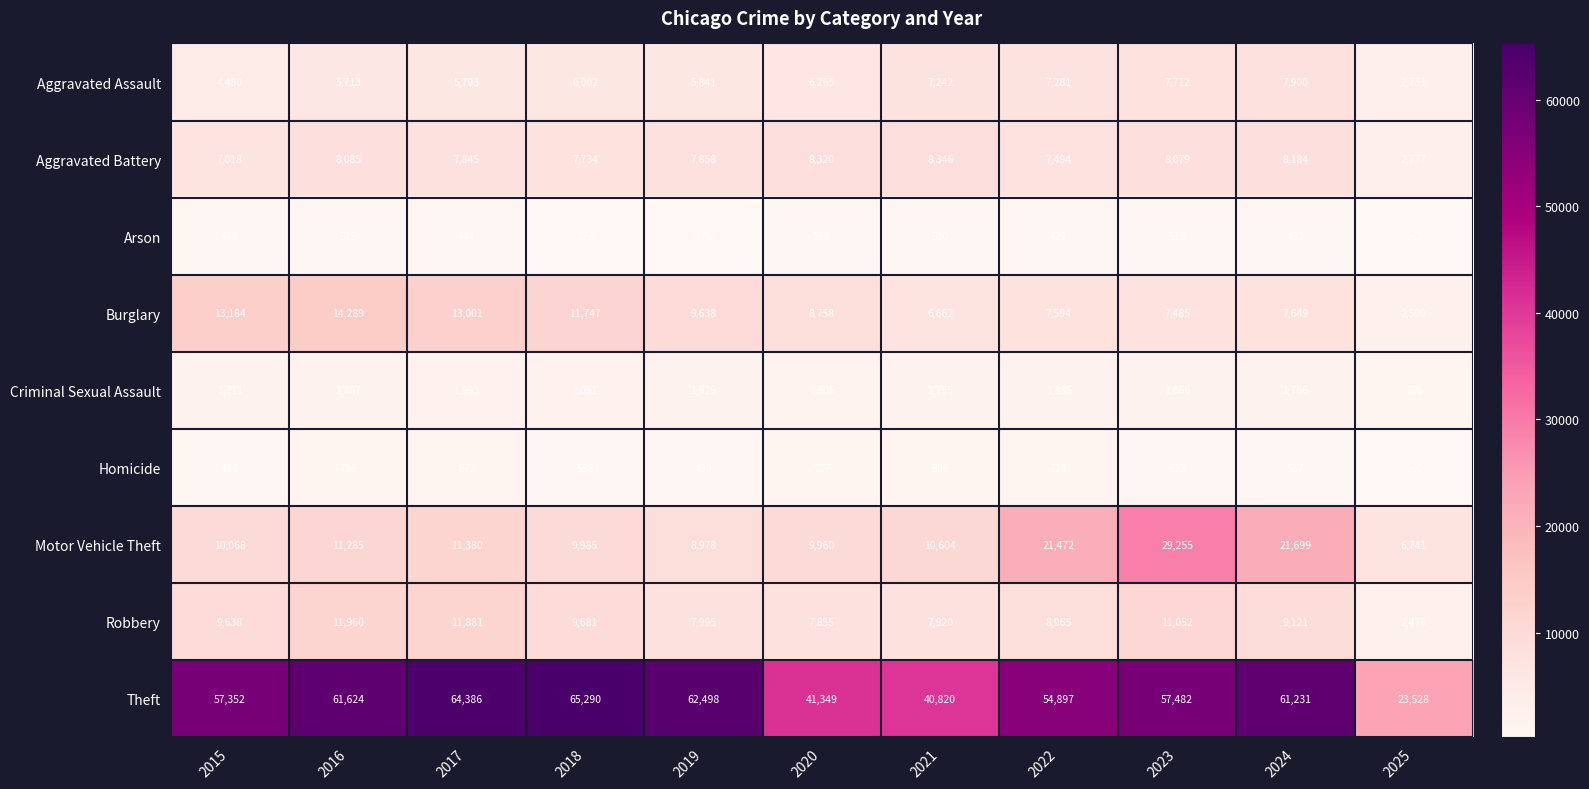

At which category is the sum across all series the highest?

2023